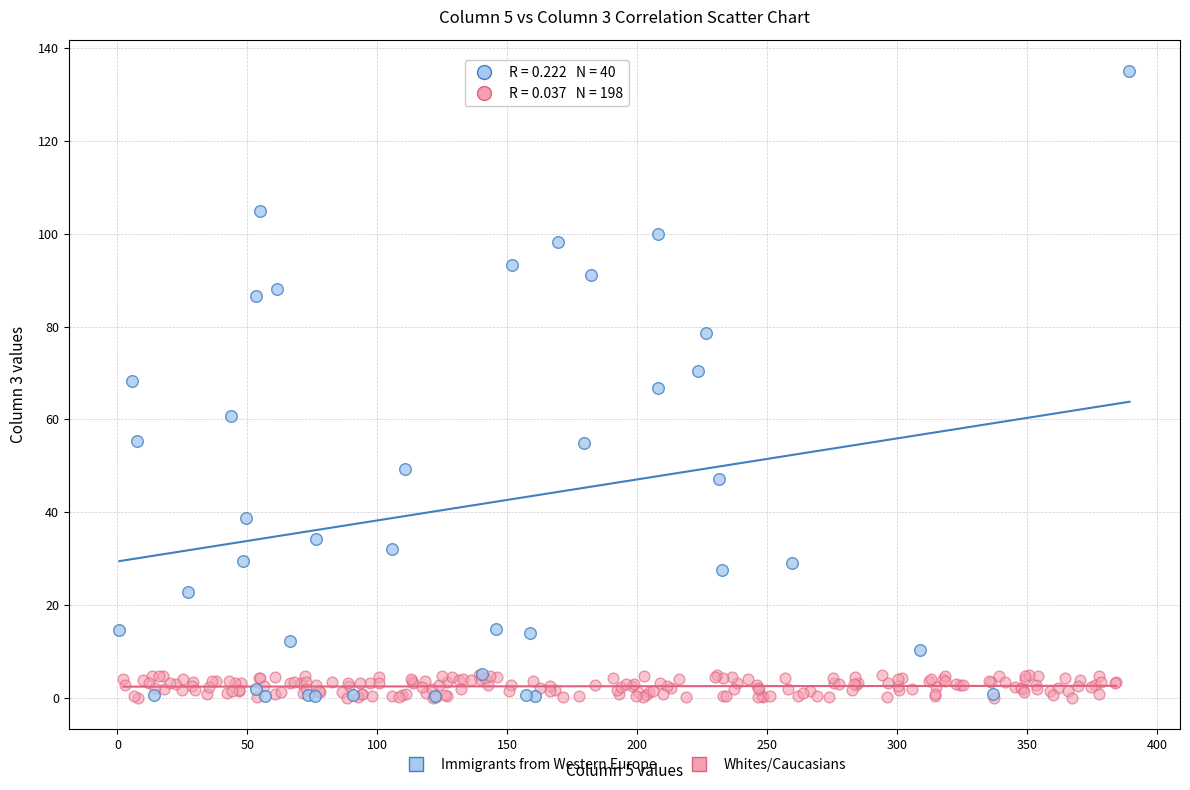

Which series contains the highest Y value?

Immigrants from Western Europe